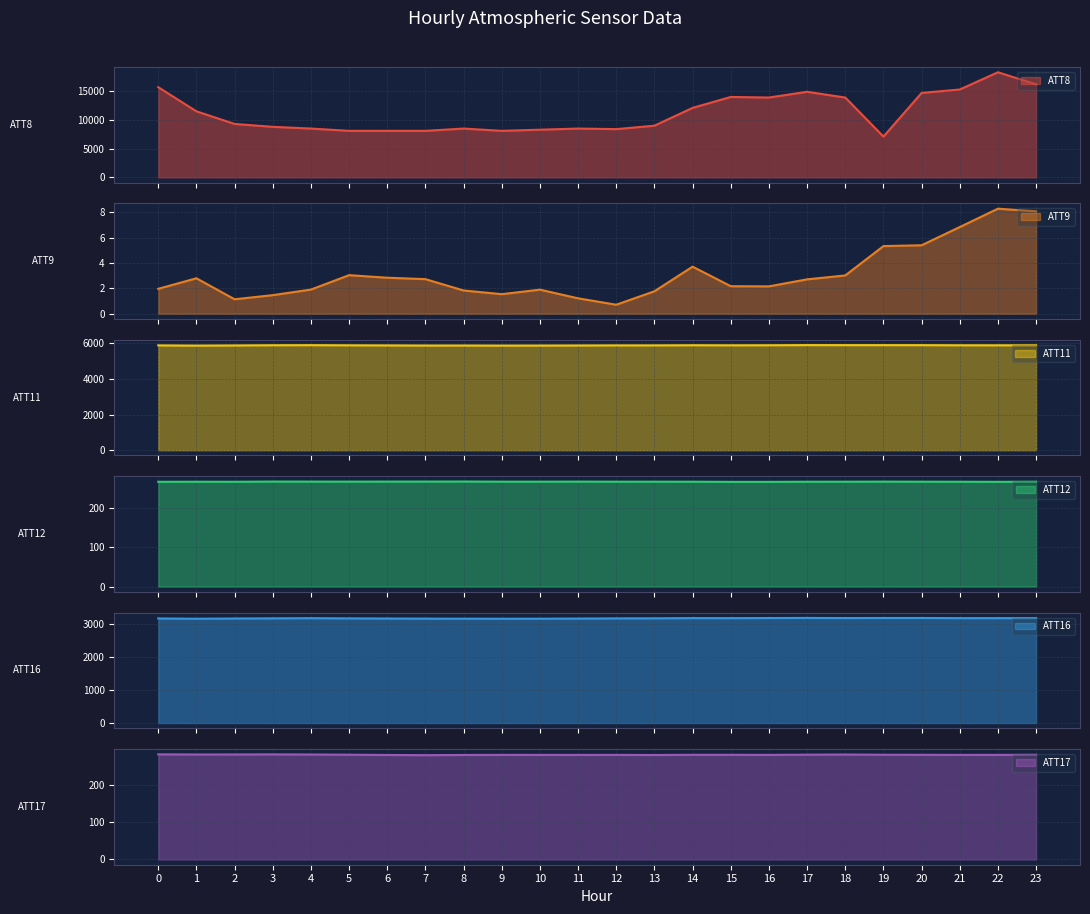

True or false: ATT16 has a value of 3190.0 at 4.

True